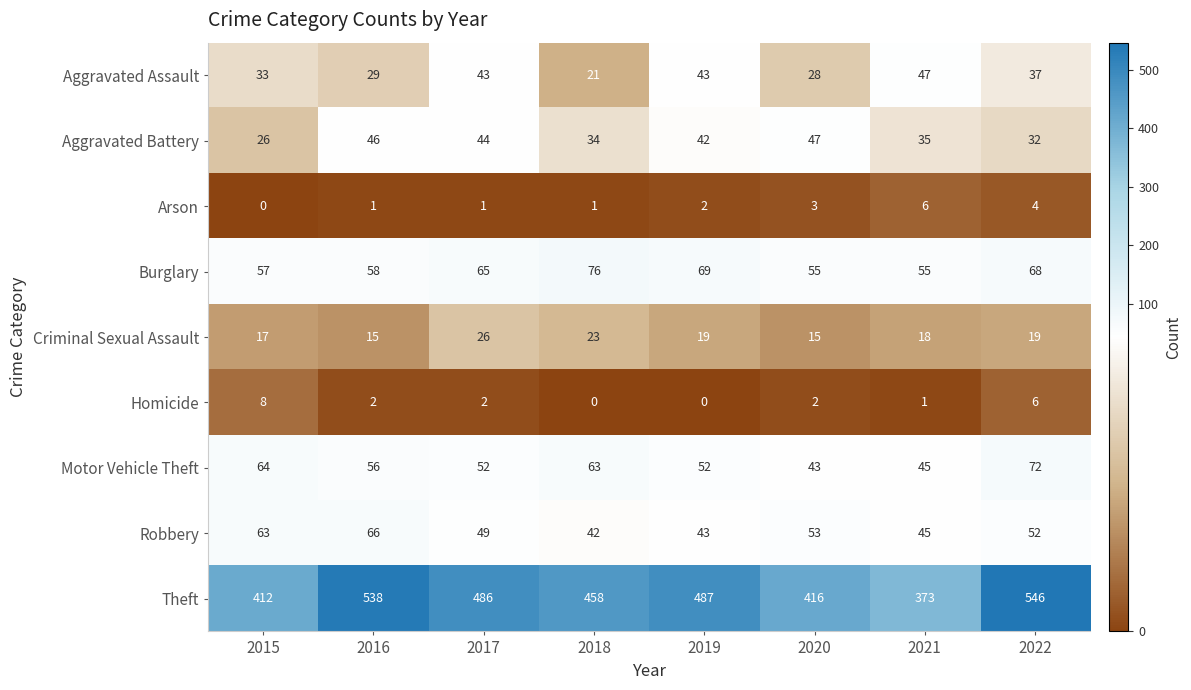

Where does the Aggravated Battery series first go above 42?

2016